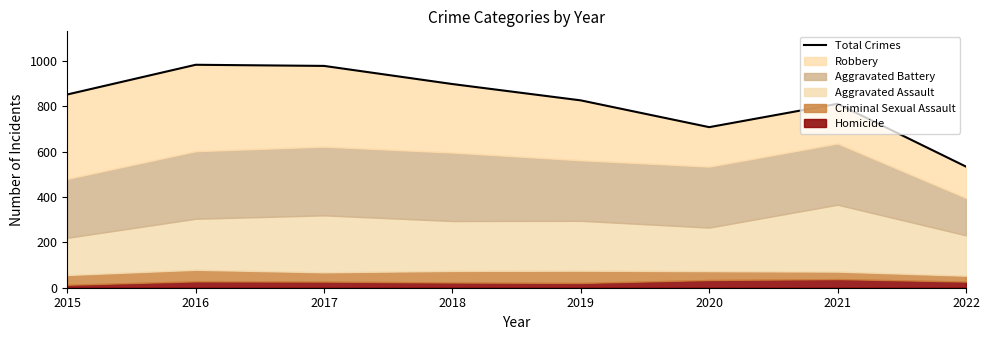

Approximately how many times larger is the value at 2018 compared to 2019?

1.1